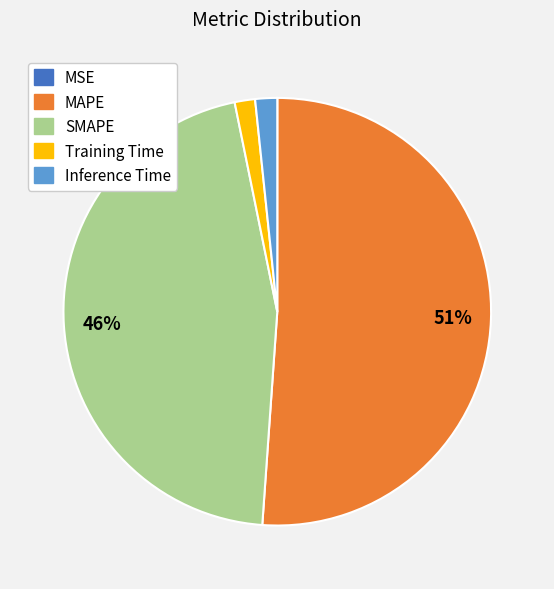

Between MAPE and Training Time, which is larger?

MAPE